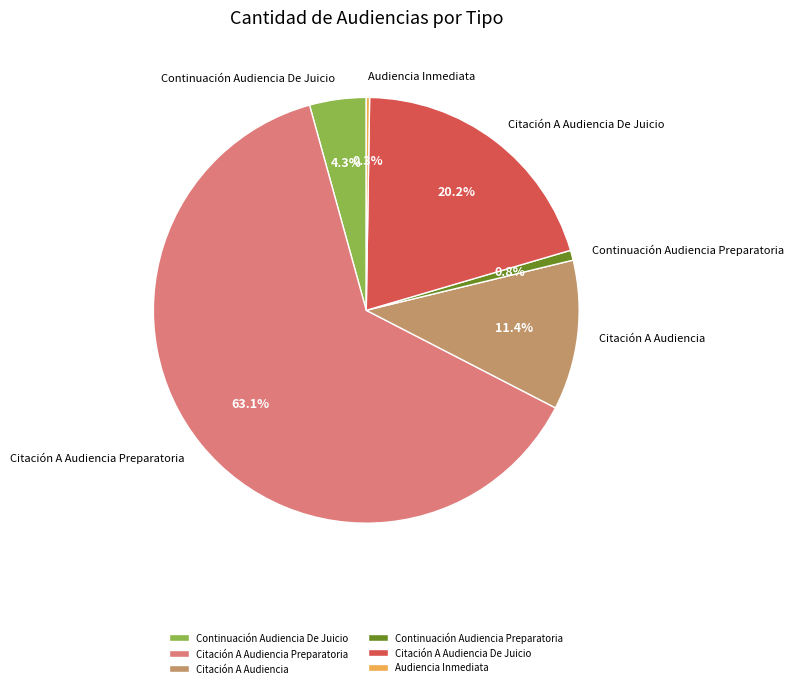

To the nearest percent, what is the difference between the largest and smallest slice percentages?

63%